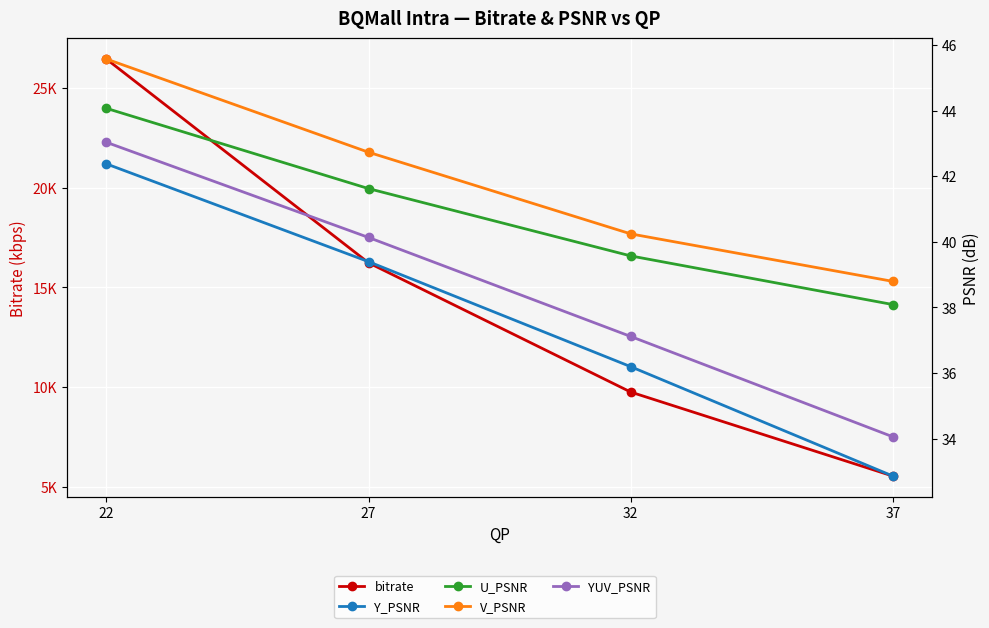

What is the total value across all series at 32?

9909.4